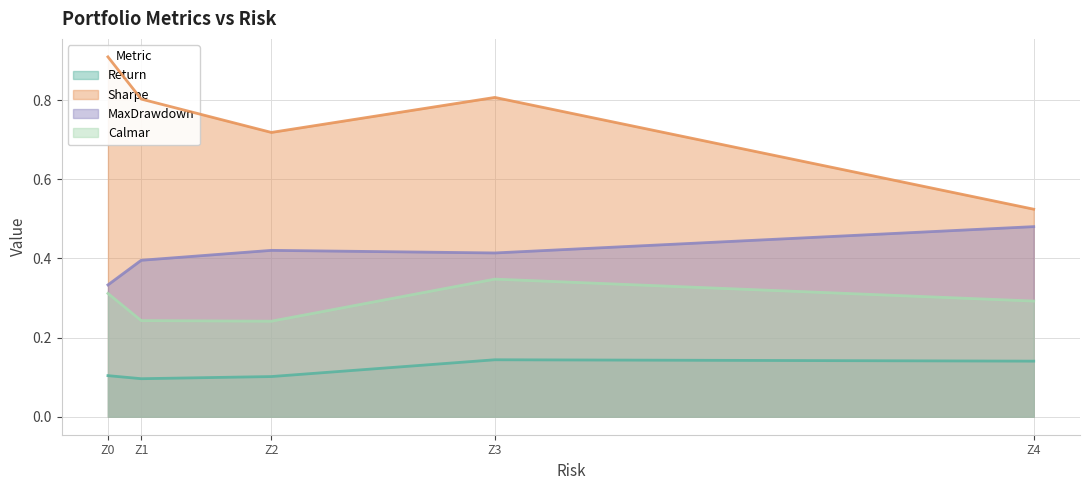

What is the value of the Return point at the 2nd from the left?

0.1